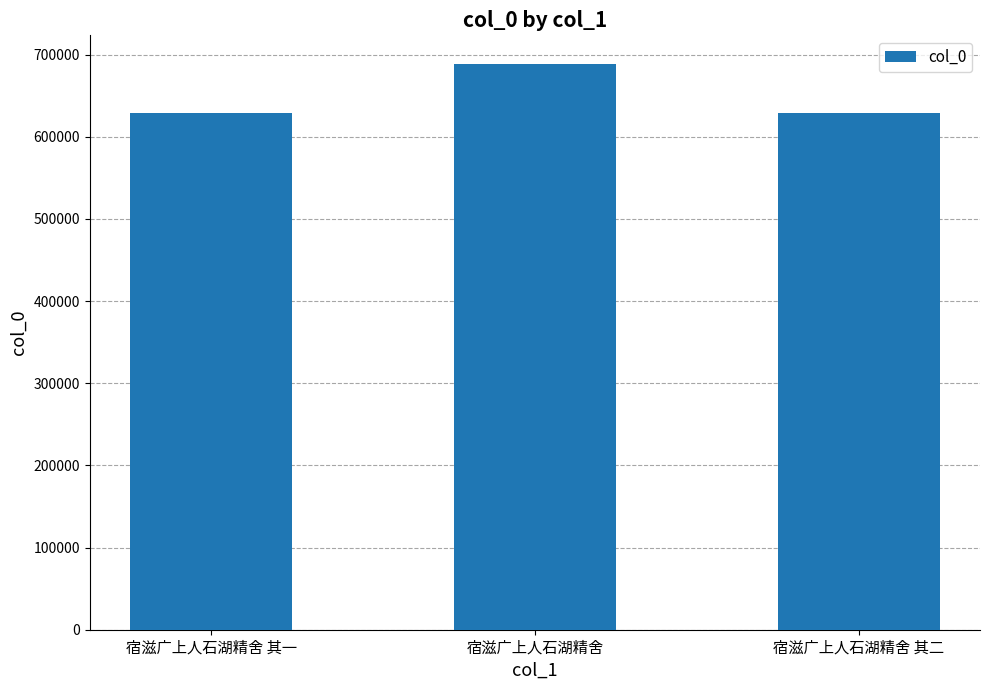

What value does the data have at 宿滋广上人石湖精舍 其一?

628459